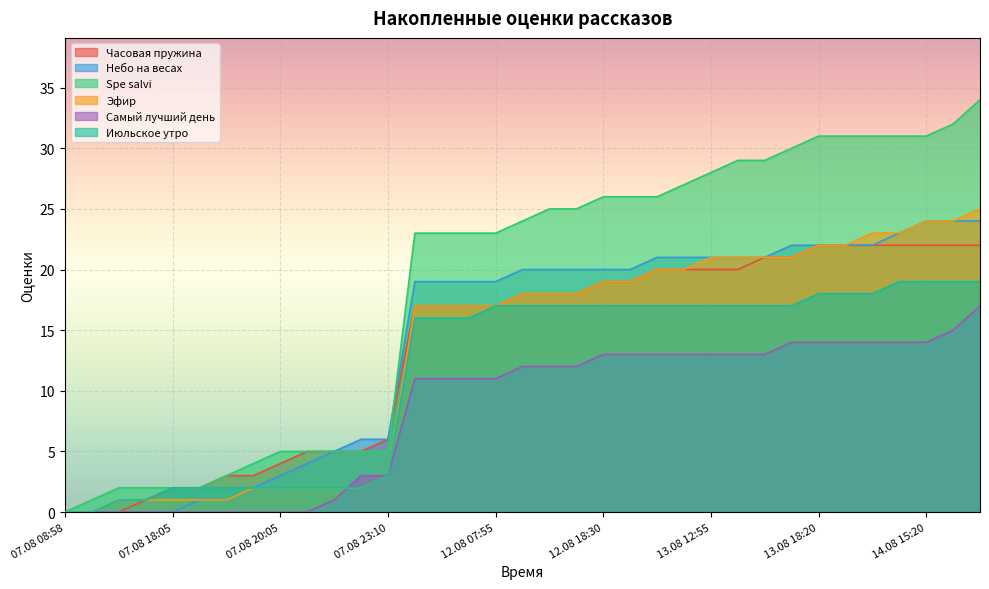

How many lines are shown in the chart?

6